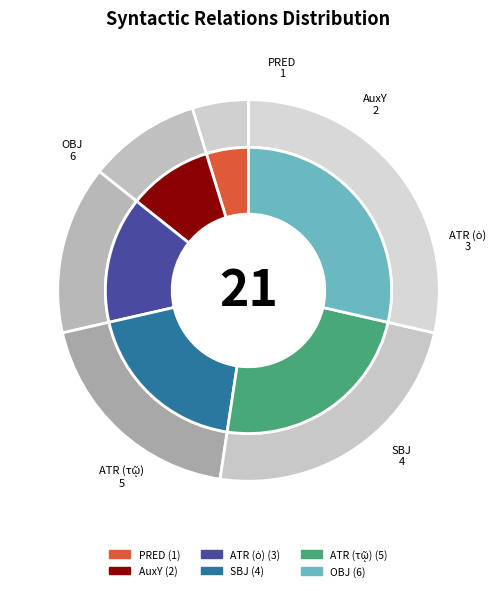

Rank the categories by value from lowest to highest.

PRED, AuxY, ATR (ὁ), SBJ, ATR (τῷ), OBJ